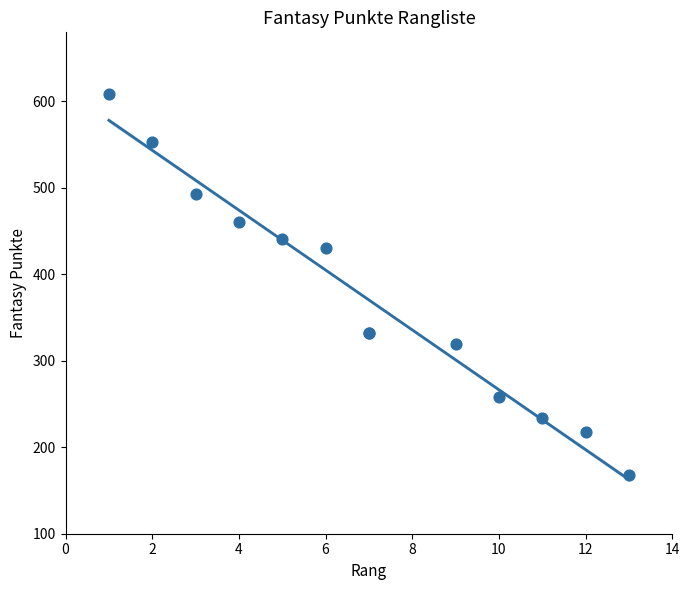

What Y value in the scatter plot is closest to 388?

431